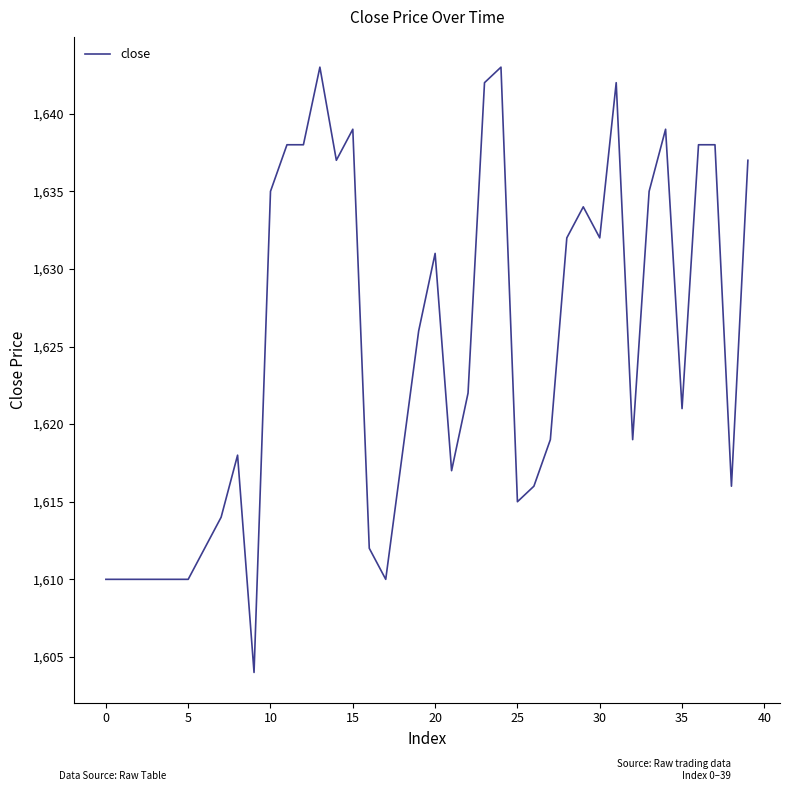

What is the smallest value displayed?

1604